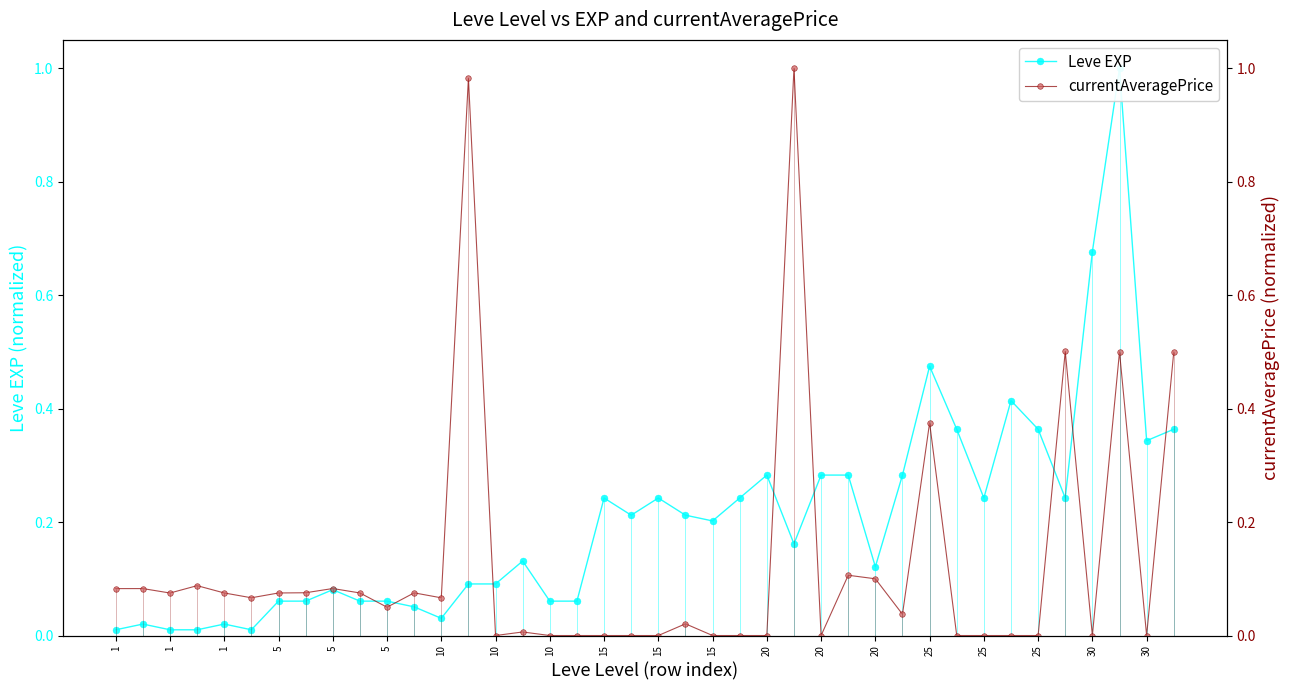

At which category does currentAveragePrice reach its first local peak?

1